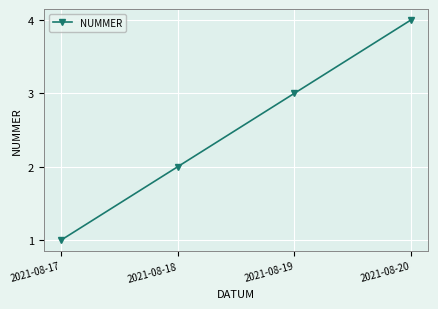

How many lines are shown in the chart?

1